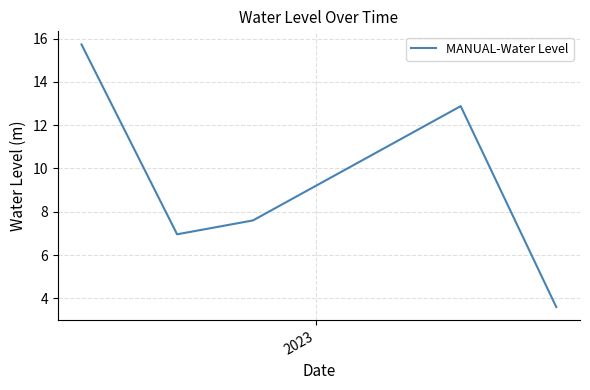

Does the chart display data point markers on the line(s)?

No